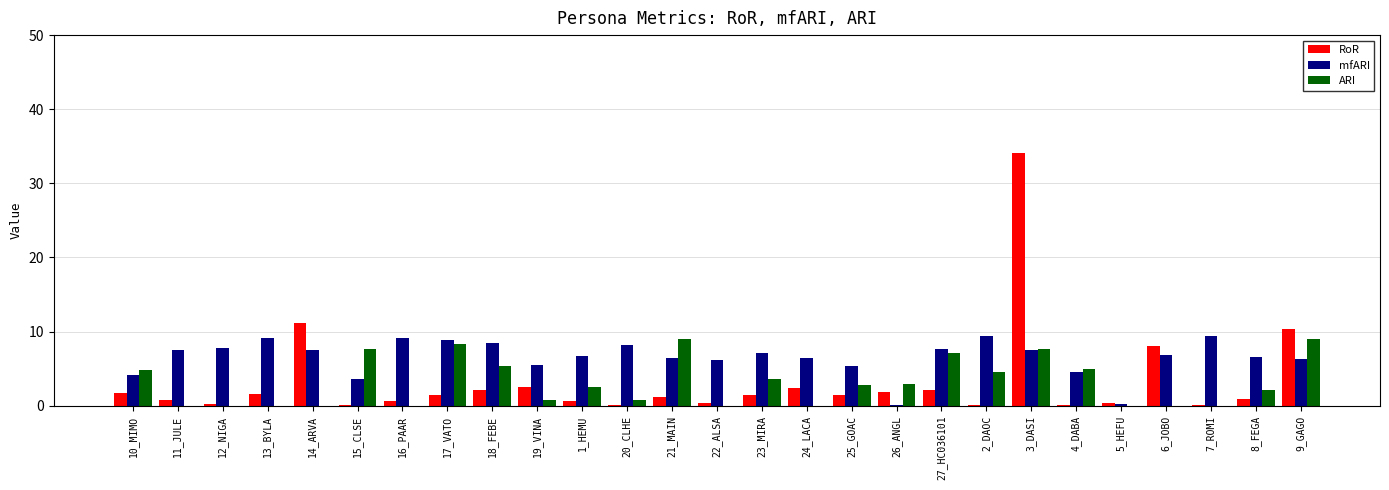

Which series has the largest range (max minus min)?

RoR